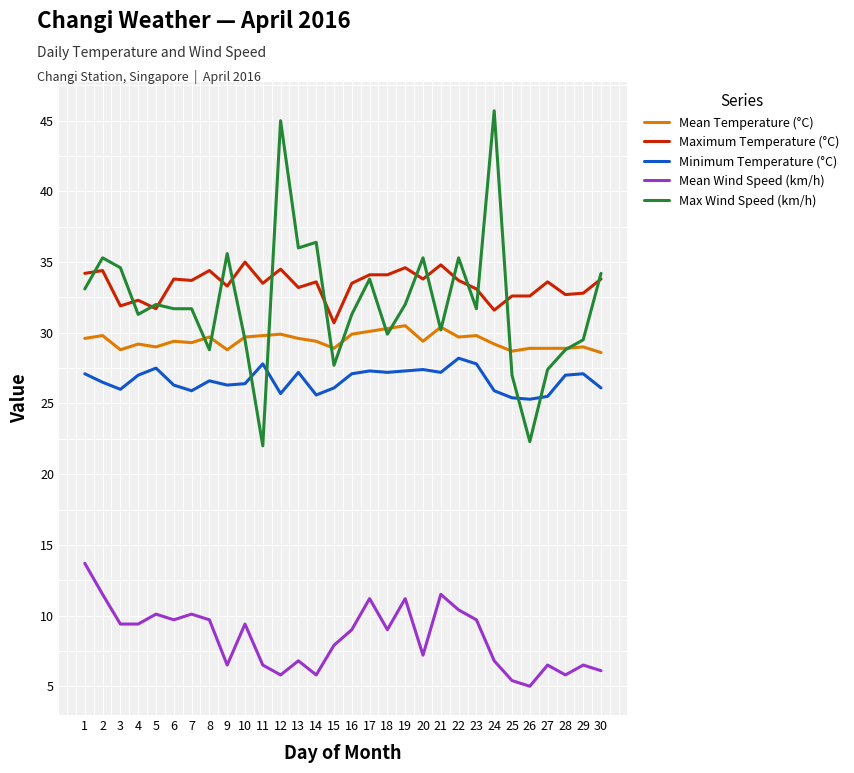

What is the smallest value displayed?

5.0